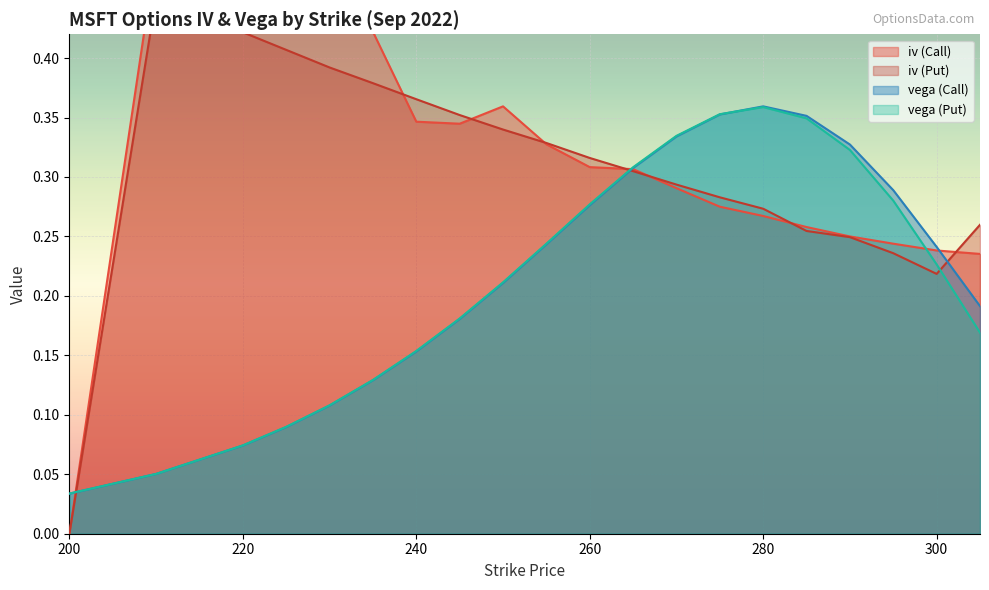

Rank the series at 295 from highest to lowest value.

vega (Call), vega (Put), iv (Call), iv (Put)